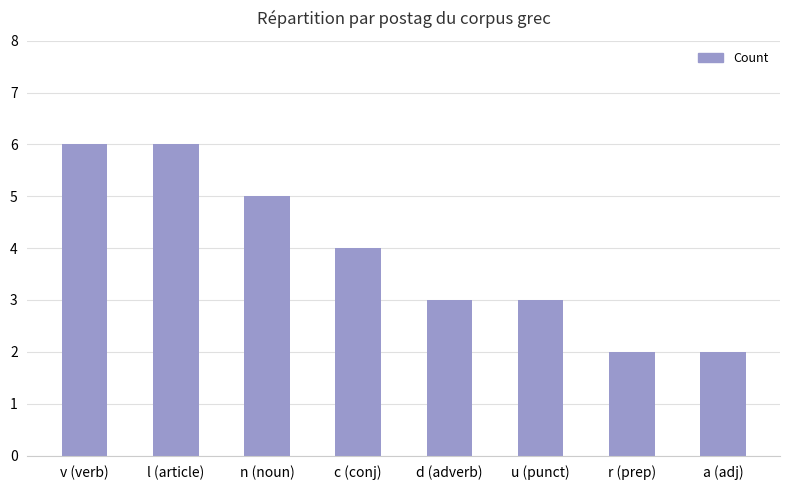

Is it true that the value at r (prep) is 2?

True